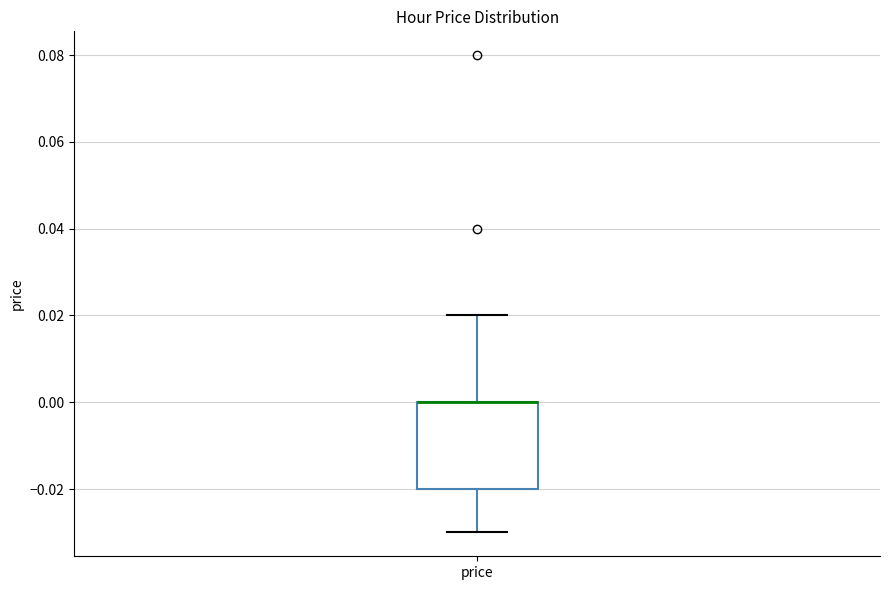

Transcribe this box plot: give where the median line is, the range the box spans, and where the two whiskers end, as read against the y-axis. The values are not printed on the chart, so give them approximately, as read against the axis.

median 0.00 (drawn on the box's upper edge), box -0.02 to 0.00, whiskers -0.03 to 0.02